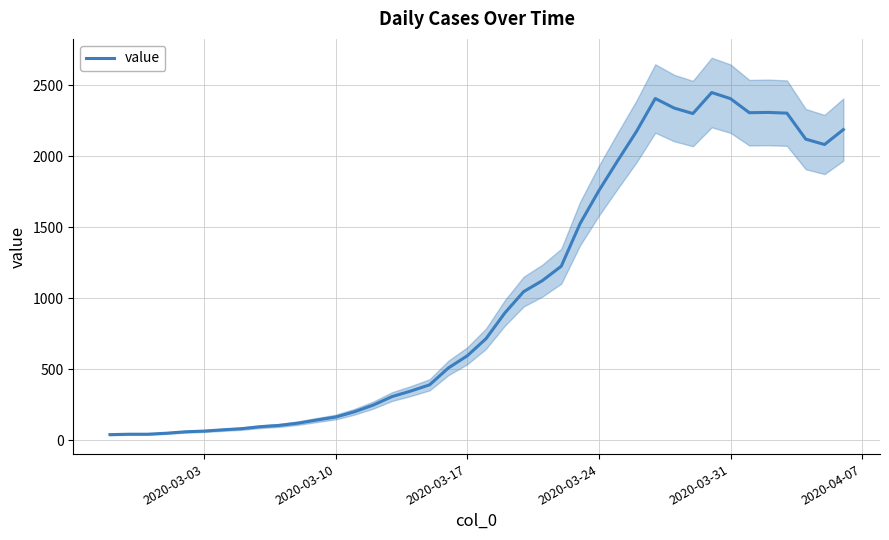

What is the highest value of the value series?

2449